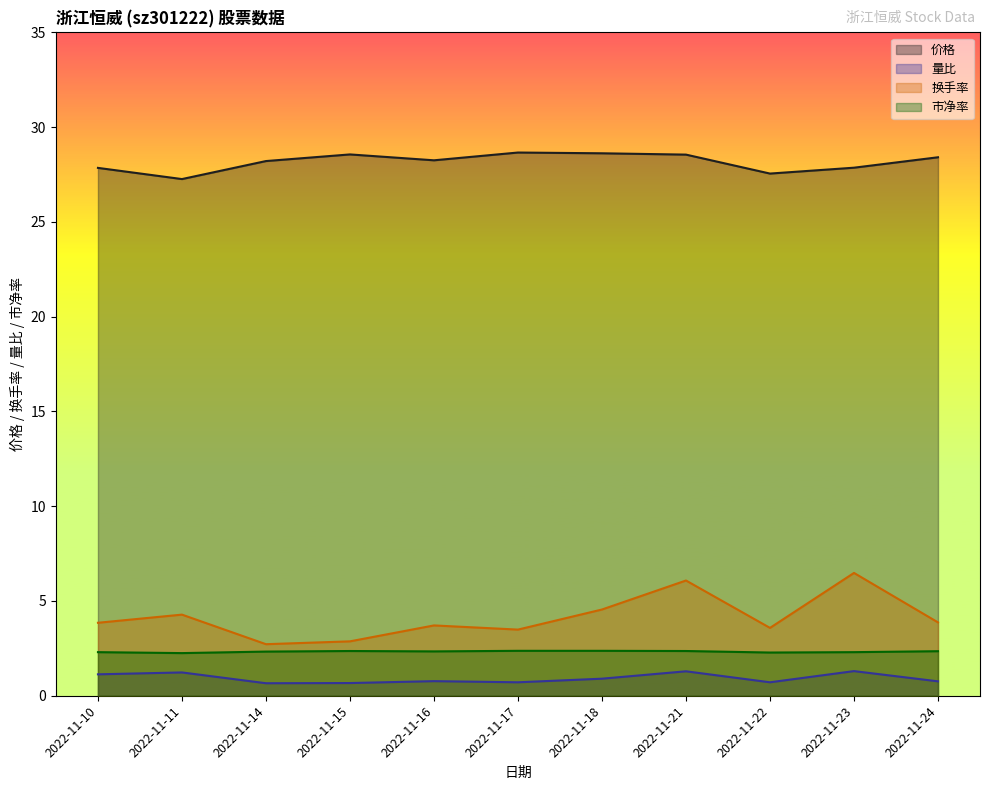

Reading left to right, extract all data points from this chart.

价格: 27.9	27.3	28.2	28.6	28.2	28.7	28.6	28.6	27.6	27.9	28.4
量比: 1.1	1.2	0.7	0.7	0.8	0.7	0.9	1.3	0.7	1.3	0.8
换手率: 3.9	4.3	2.7	2.9	3.7	3.5	4.5	6.1	3.6	6.5	3.9
市净率: 2.3	2.2	2.3	2.4	2.3	2.4	2.4	2.4	2.3	2.3	2.4